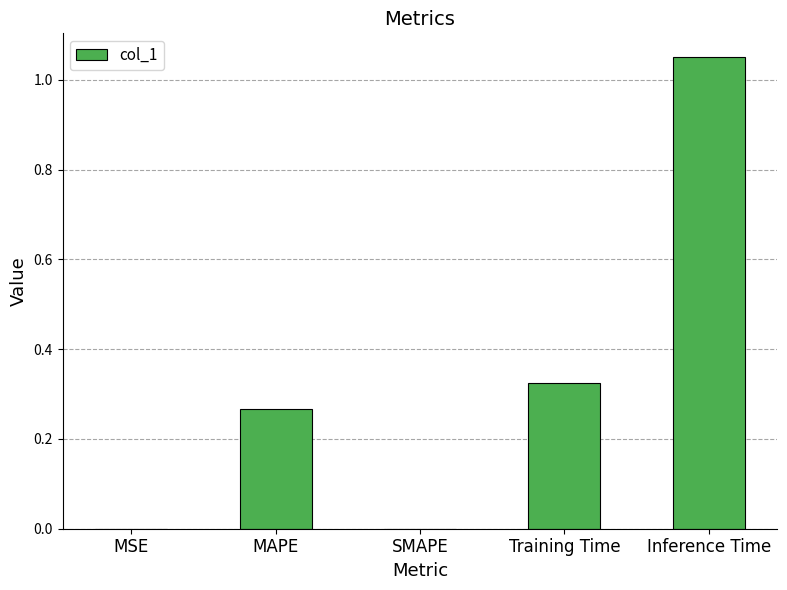

Is it true that the value at SMAPE is -0.6?

False